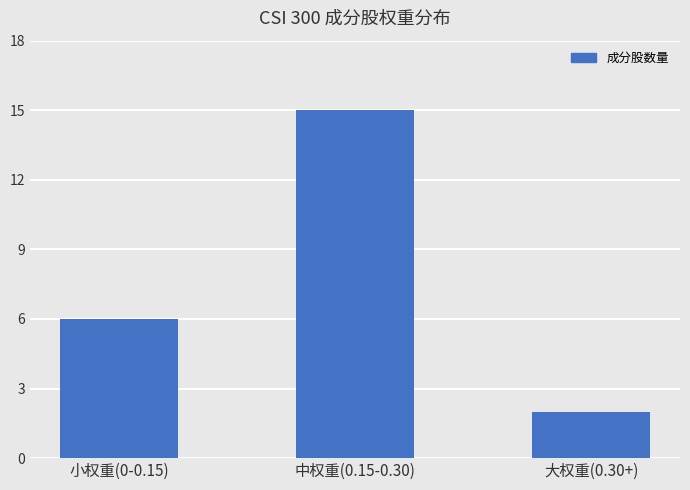

The chart shows a value of 2 at 大权重(0.30+). True or false?

True